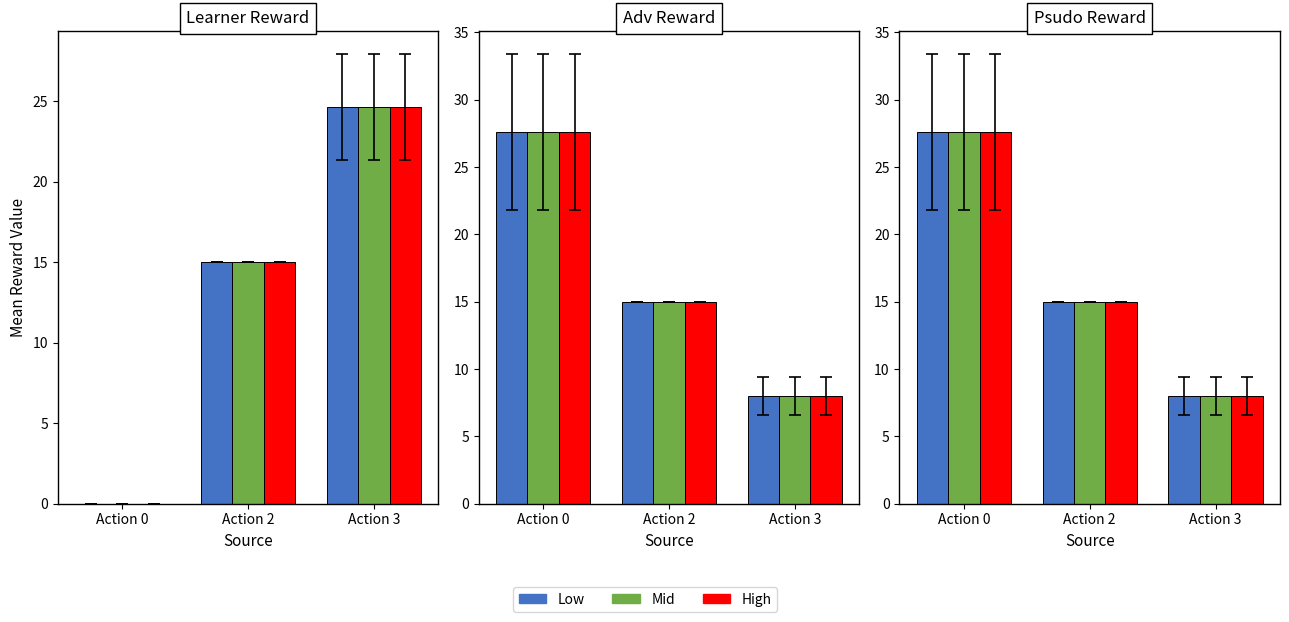

What are all the series names shown in the legend?

Low, Mid, High